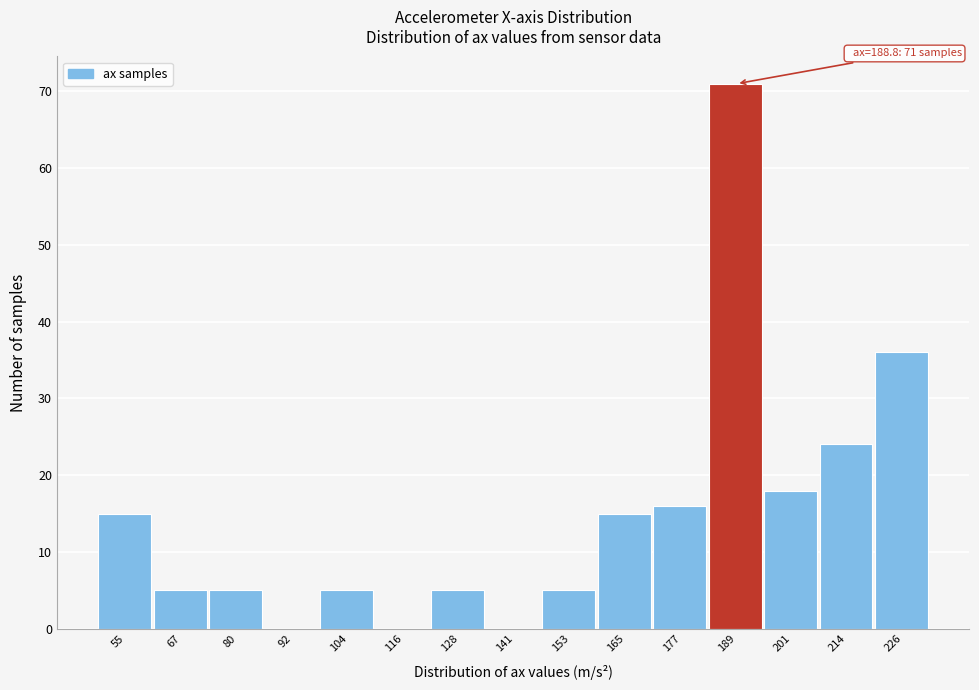

Over which range of the x-axis is the bar tallest?

184 to 196